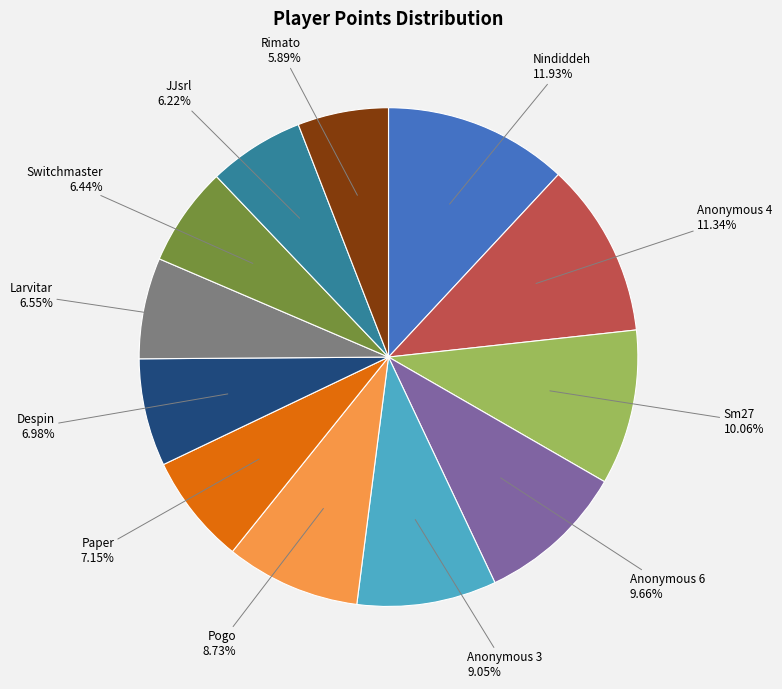

Does any single category account for the majority?

No